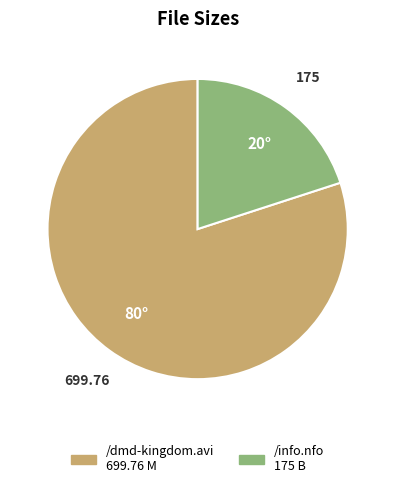

Rank the categories by value from highest to lowest.

/dmd-kingdom.avi, /info.nfo